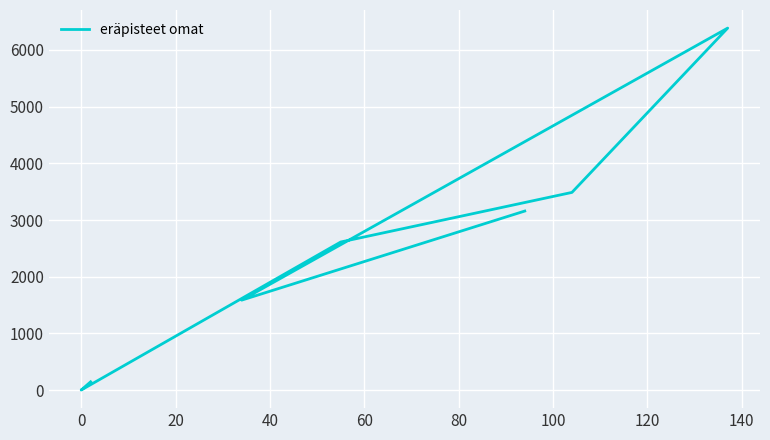

How many lines are shown in the chart?

1